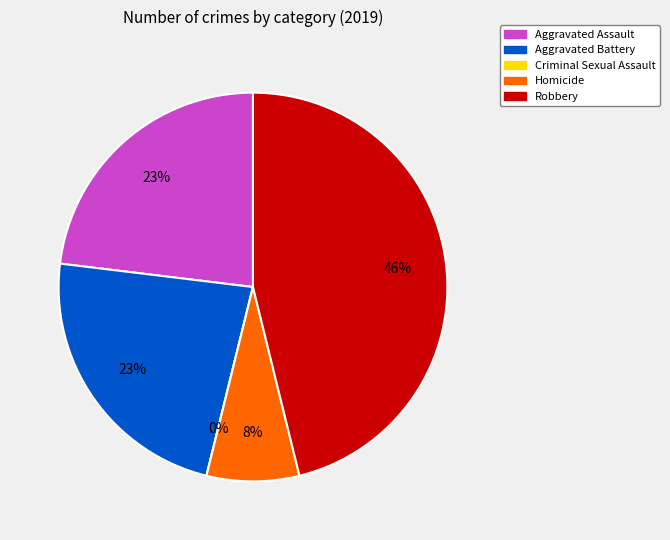

Rank the categories by value from highest to lowest.

Robbery, Aggravated Assault, Aggravated Battery, Homicide, Criminal Sexual Assault